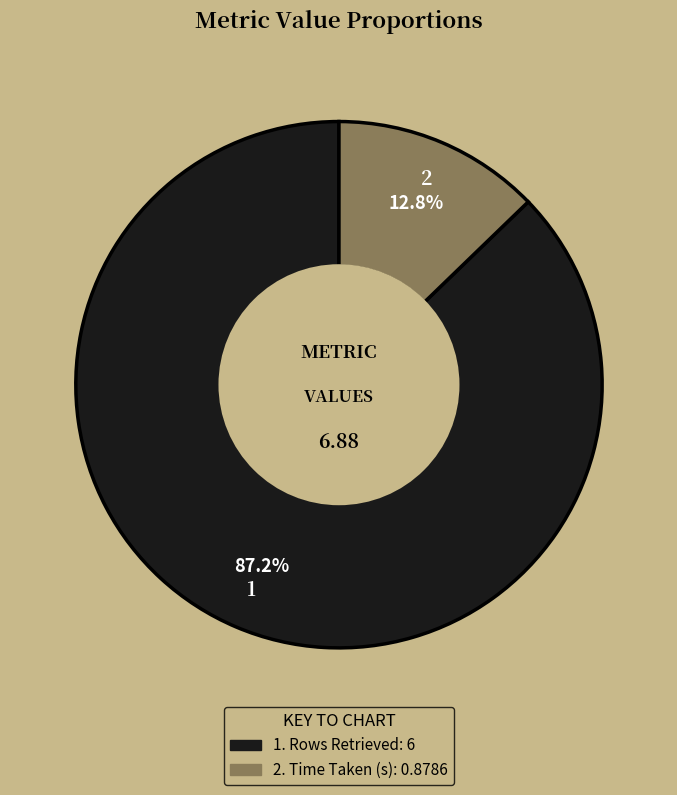

Is there a majority slice in this chart?

Yes